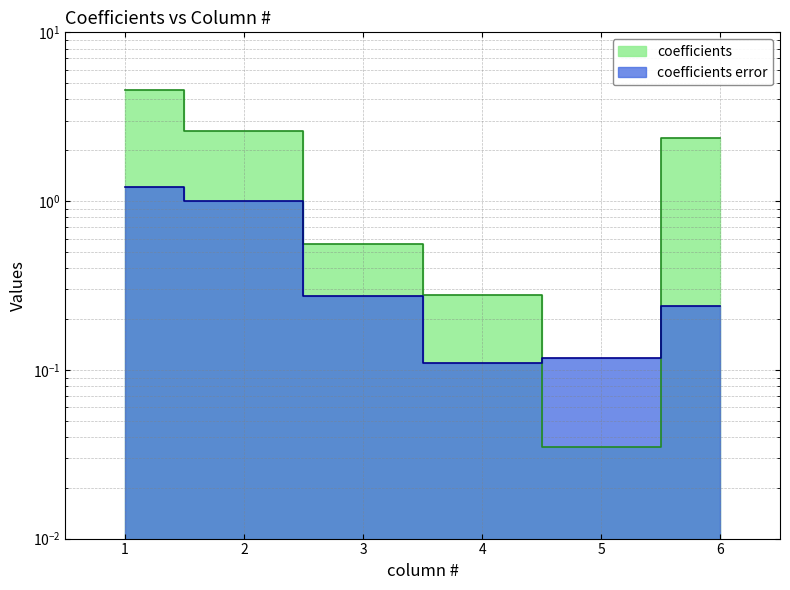

What is the label of the 4th point from the right?

3.0